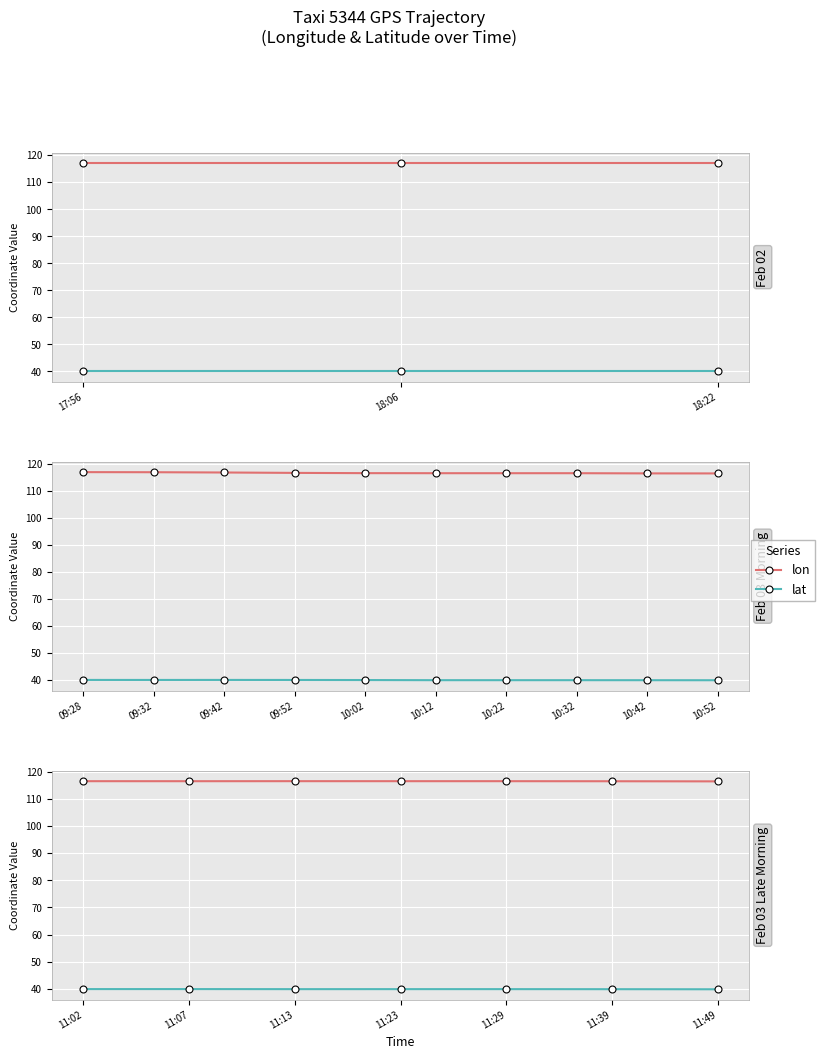

How many categories are shown in the chart?

7